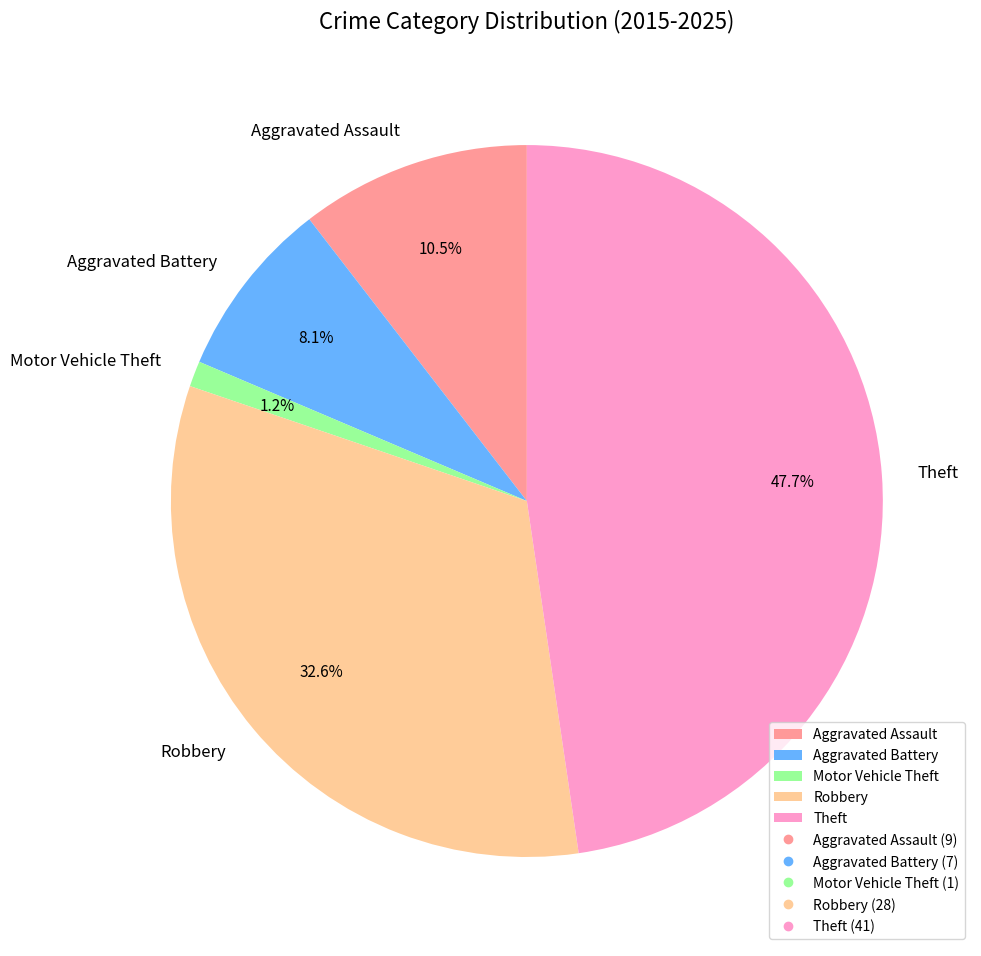

To the nearest percent, what is the difference between the Aggravated Assault and Theft slice percentages?

37%